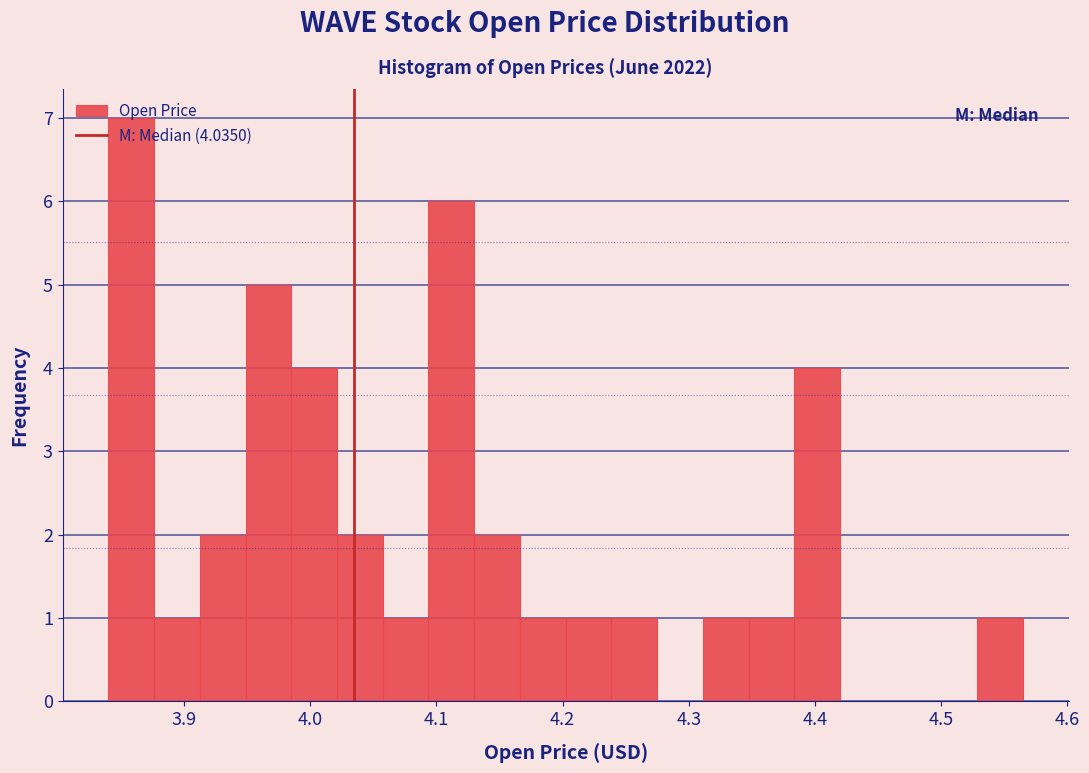

Read against the x-axis, roughly where is the centre of the tallest bar?

3.86